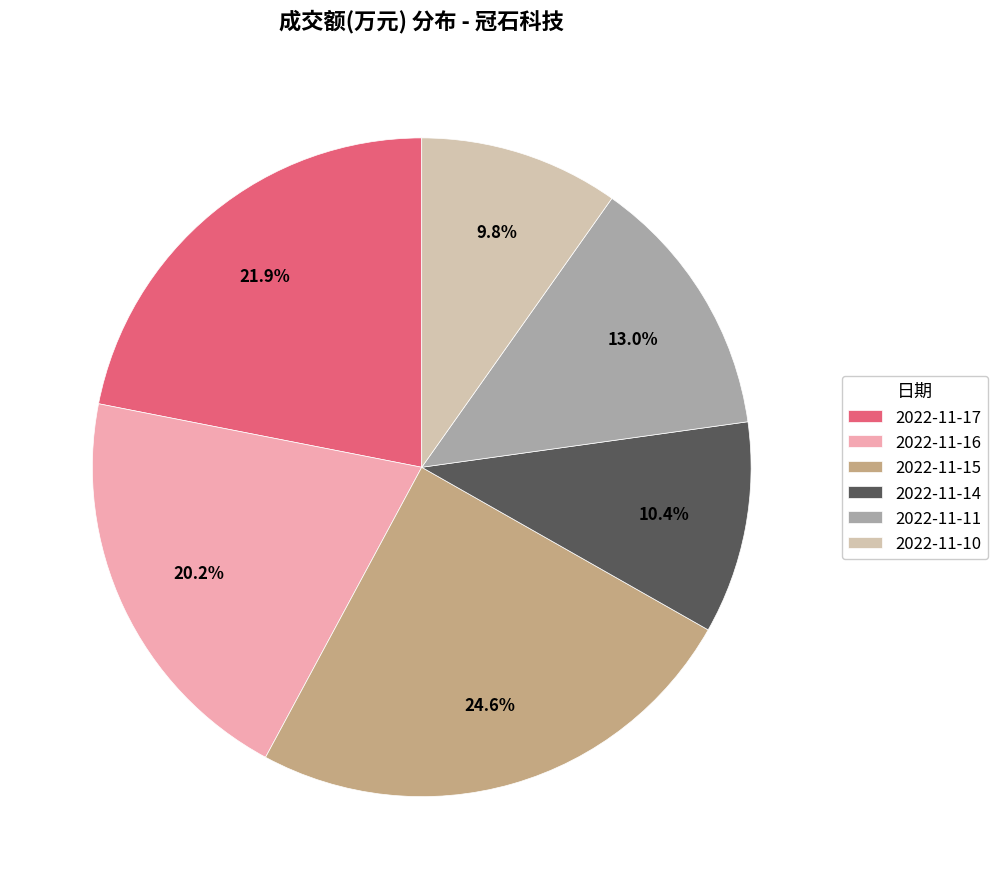

What percentage is the 2022-11-16 slice, to the nearest percent?

20%